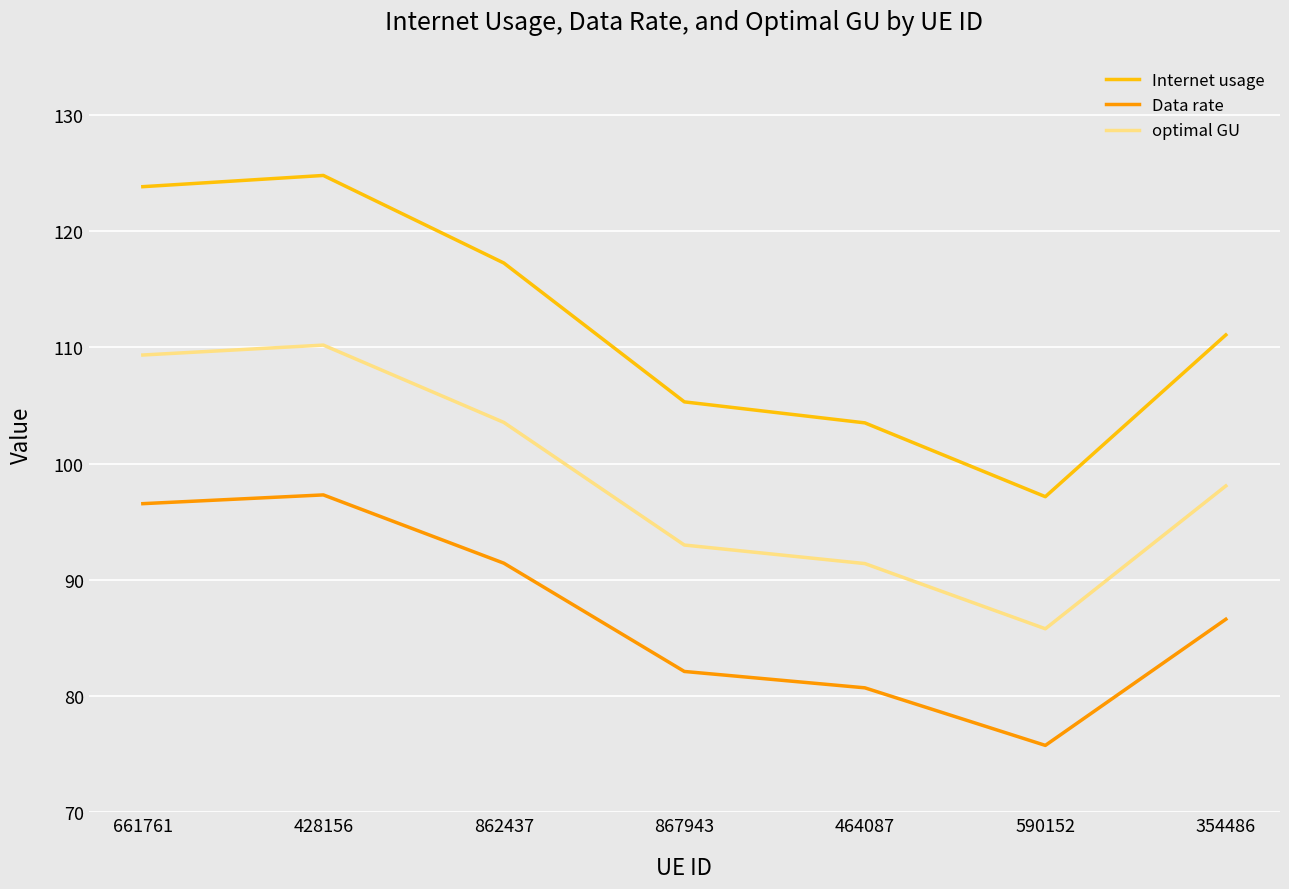

At which label does optimal GU first exceed 98?

661761